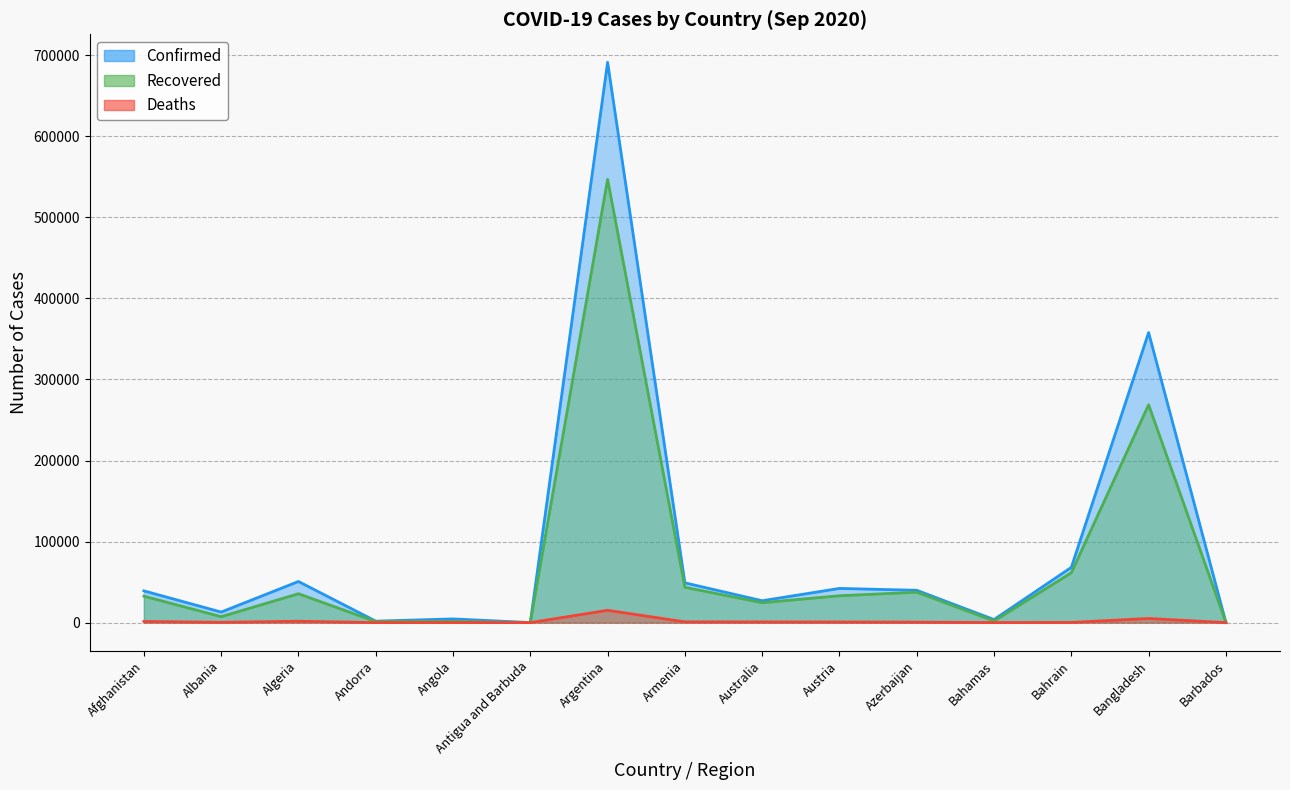

Reading left to right, list all the values displayed in this chart.

Confirmed: 39192	13045	50754	1836	4590	98	691235	49072	27016	42214	39895	3790	68190	357873	190
Recovered: 32635	7309	35654	1263	1554	92	546924	43576	24569	33154	37523	1999	61475	268777	175
Deaths: 1453	373	1707	53	167	3	15208	948	870	787	585	89	236	5129	7